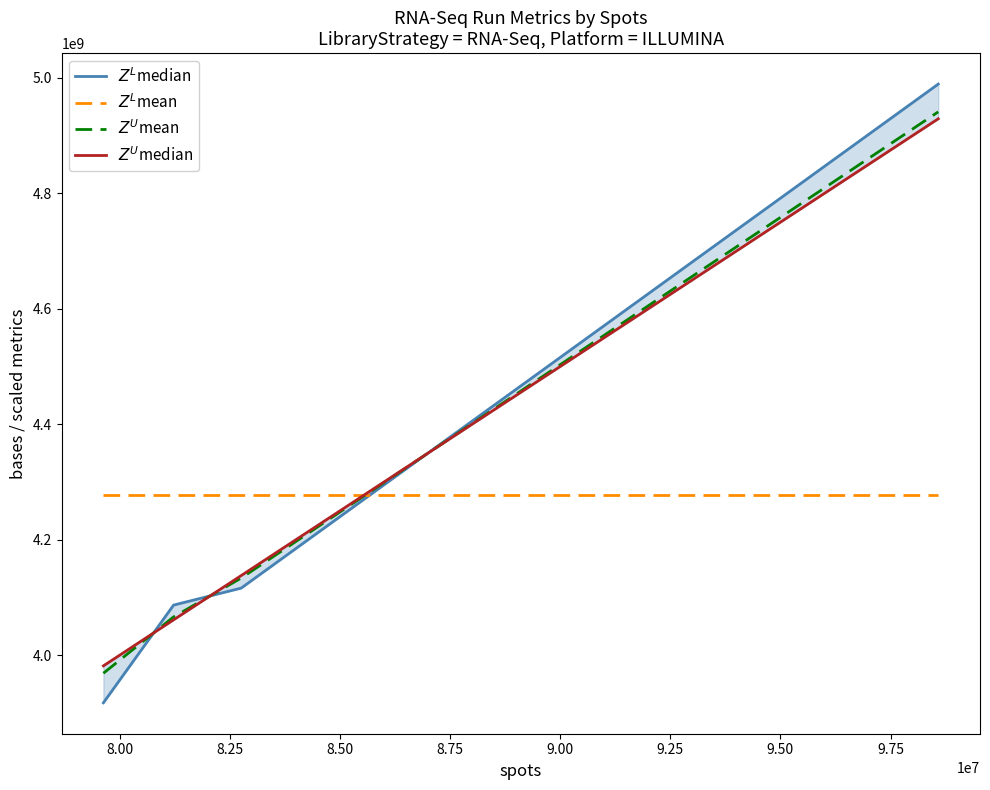

Reading right to left, what are all the values shown in this chart?

$Z^L$median: 4989331458.8	4116075805.3	4086640221.4	3917385614.4
$Z^L$mean: 4277358275.0	4277358275.0	4277358275.0	4277358275.0
$Z^U$mean: 4941218811.8	4133463921.1	4066174804.3	3968575562.9
$Z^U$median: 4929190650.0	4137810950.0	4061058450.0	3981373050.0